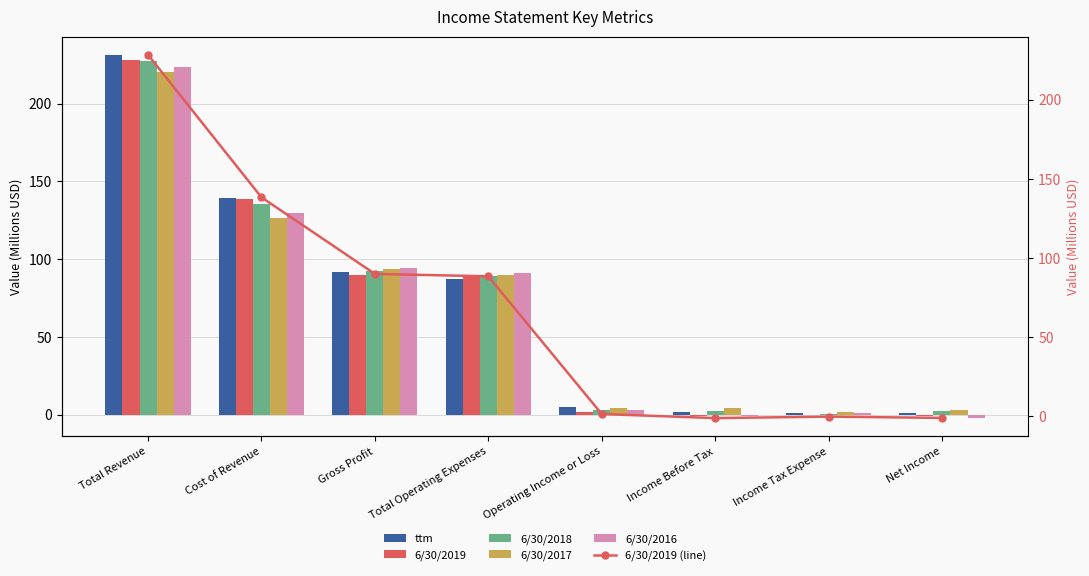

The value of 6/30/2019 (line) at Operating Income or Loss is 0.6. True or false?

False